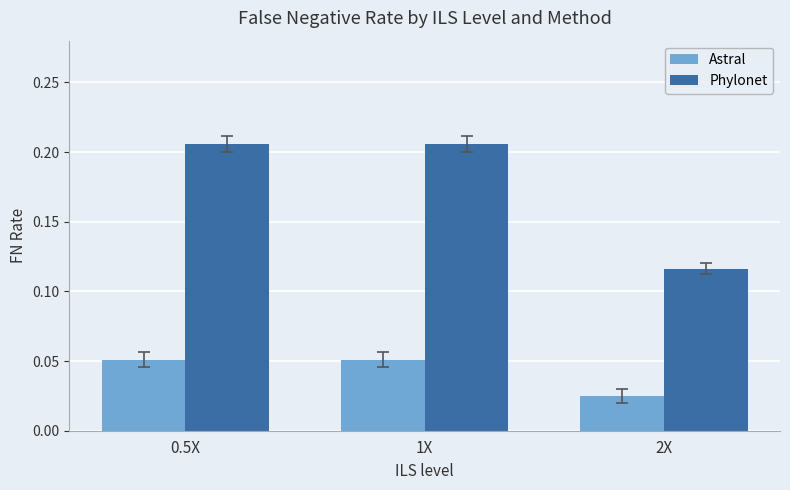

What is the sum of all Phylonet values?

0.5